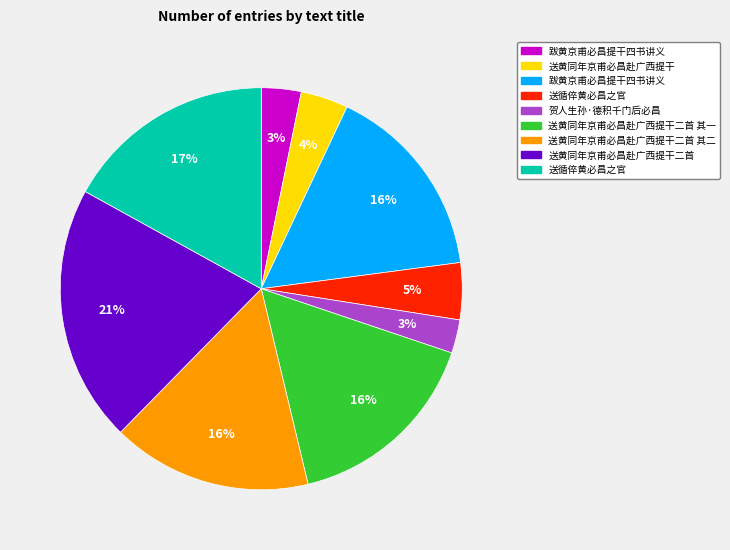

Does any single category account for the majority?

No